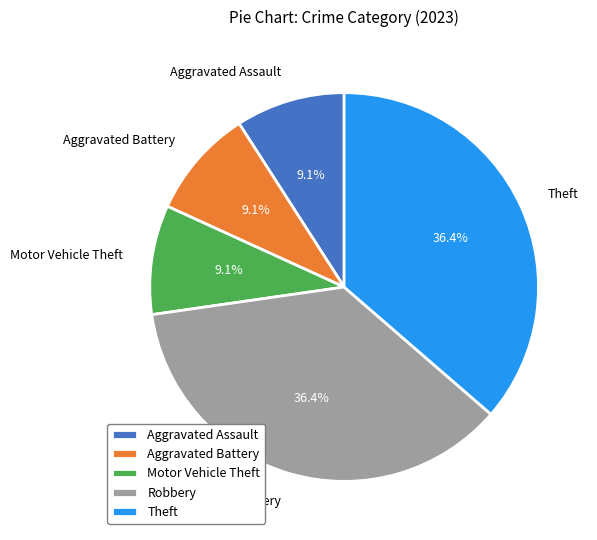

What percentage is NOT represented by Robbery?

63.6%